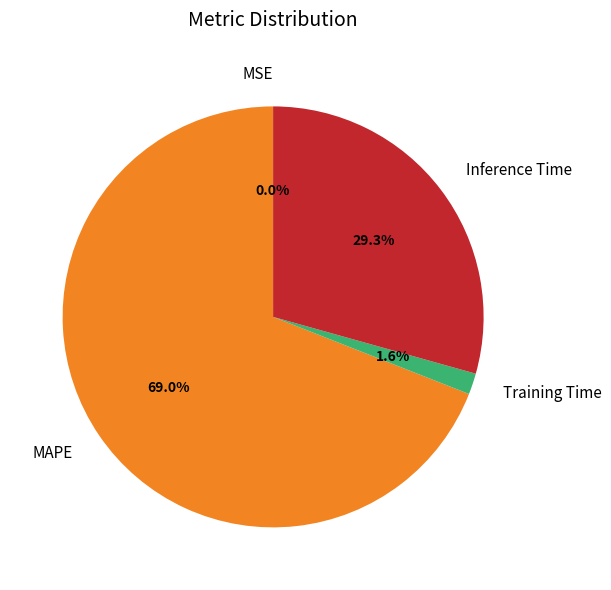

What is the ratio of the value at MAPE to the value at Inference Time?

2.4